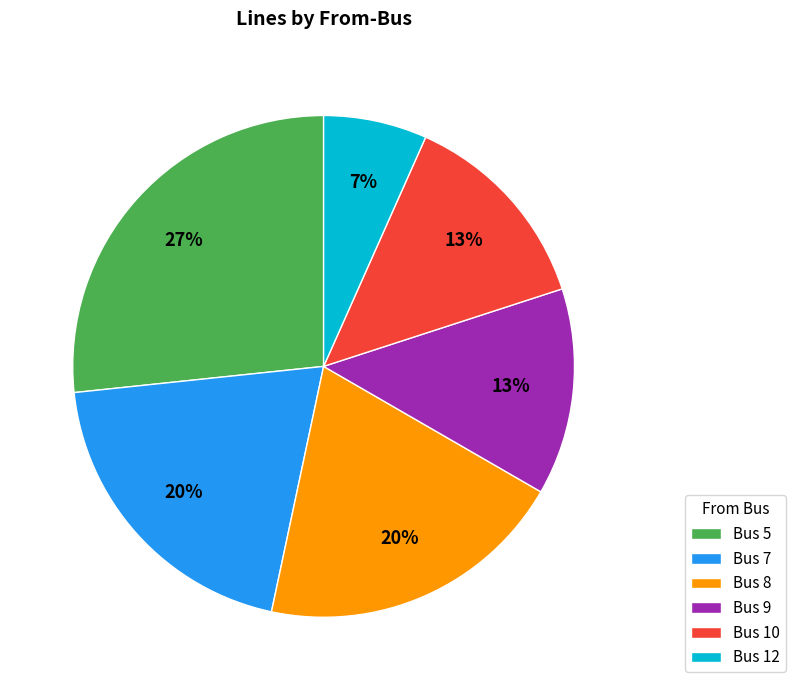

To the nearest percent, what portion does Bus 7 represent?

20%